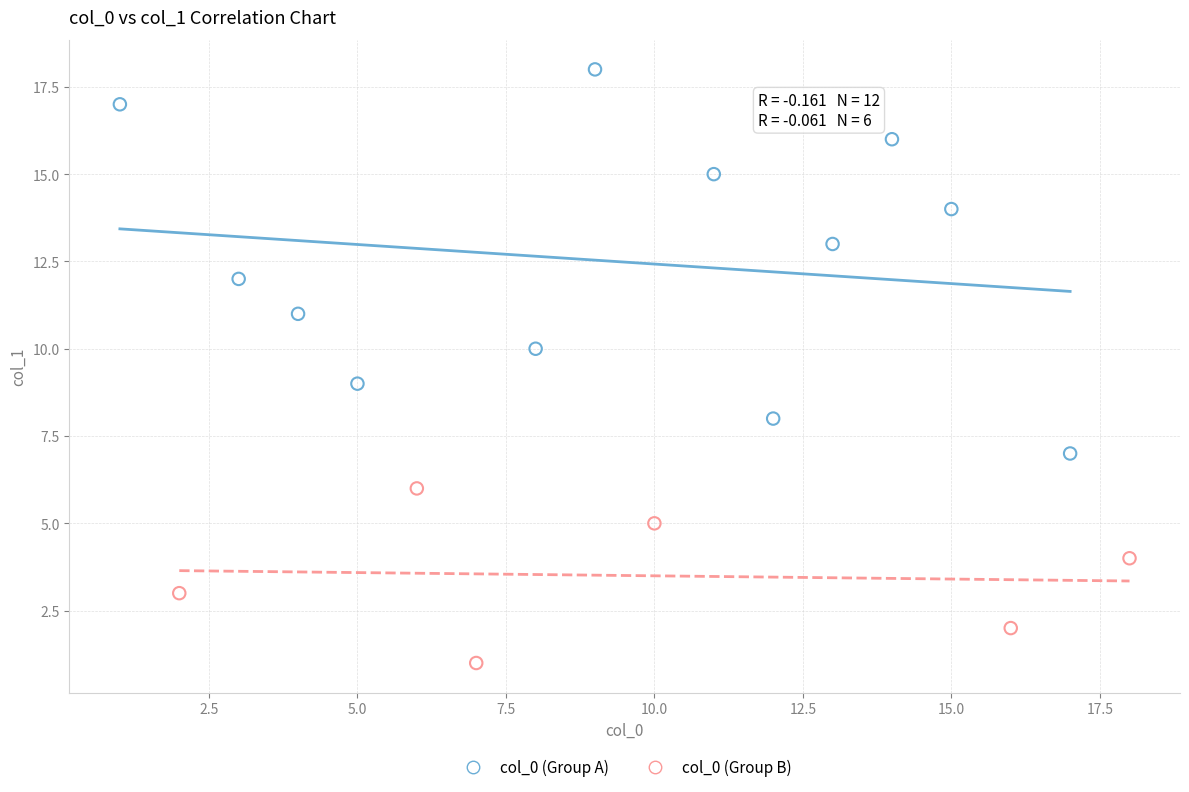

Which series has the largest Y range (max minus min)?

col_0 (Group A)